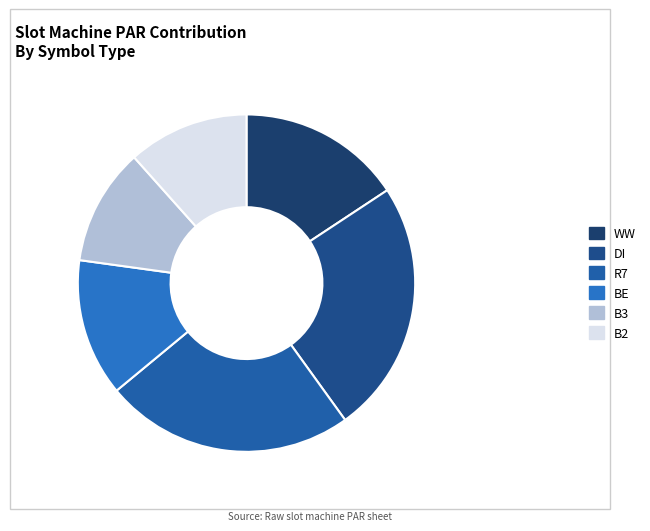

Is the sum of WW and B3 greater than half?

No